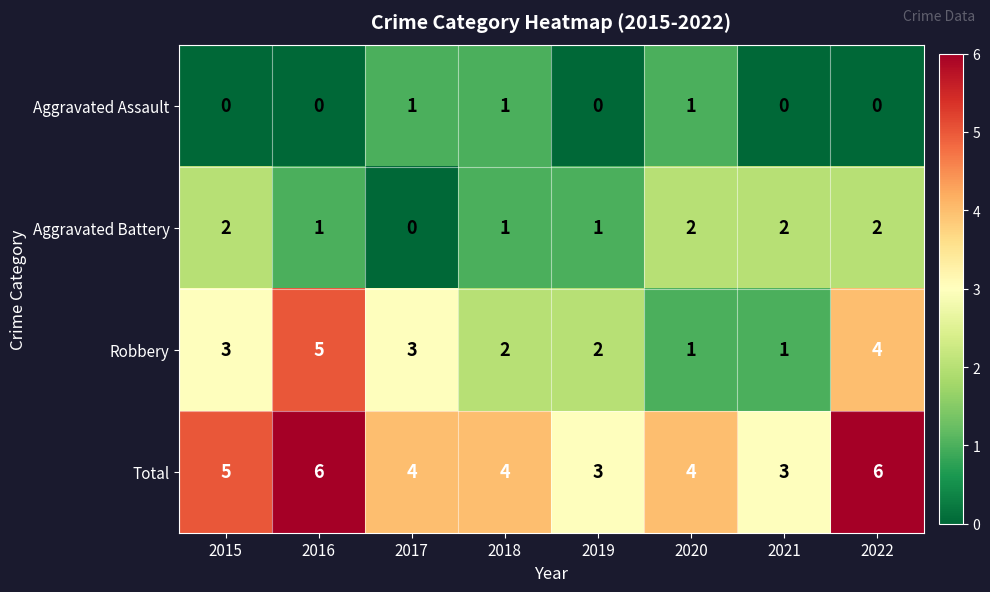

What is the total value across all series at 2019?

6